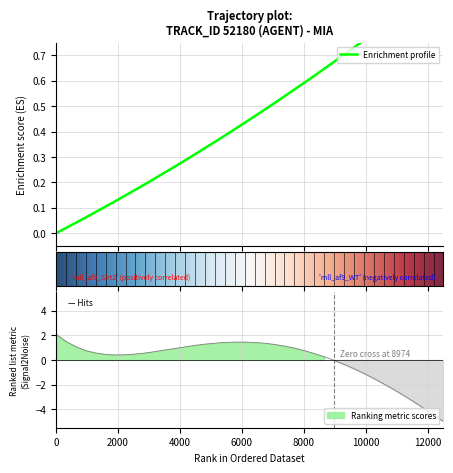

Reading left to right, transcribe all the data shown in this chart.

timestamp: 0.0	0.0	0.0	0.1	0.1	0.1	0.1	0.1	0.2	0.2	0.2	0.2	0.3	0.3	0.3	0.3	0.4	0.4	0.4	0.4	0.5	0.5	0.5	0.5	0.6	0.6	0.6	0.6	0.7	0.7	0.7	0.8	0.8	0.8	0.8	0.9	0.9	0.9	1.0	1.0
X: 2.1	1.5	1.1	0.8	0.6	0.5	0.4	0.4	0.5	0.6	0.7	0.8	0.9	1.1	1.2	1.3	1.4	1.4	1.4	1.4	1.4	1.4	1.3	1.1	1.0	0.8	0.5	0.3	-0.0	-0.4	-0.7	-1.1	-1.5	-1.9	-2.4	-2.9	-3.4	-3.9	-4.5	-5.0